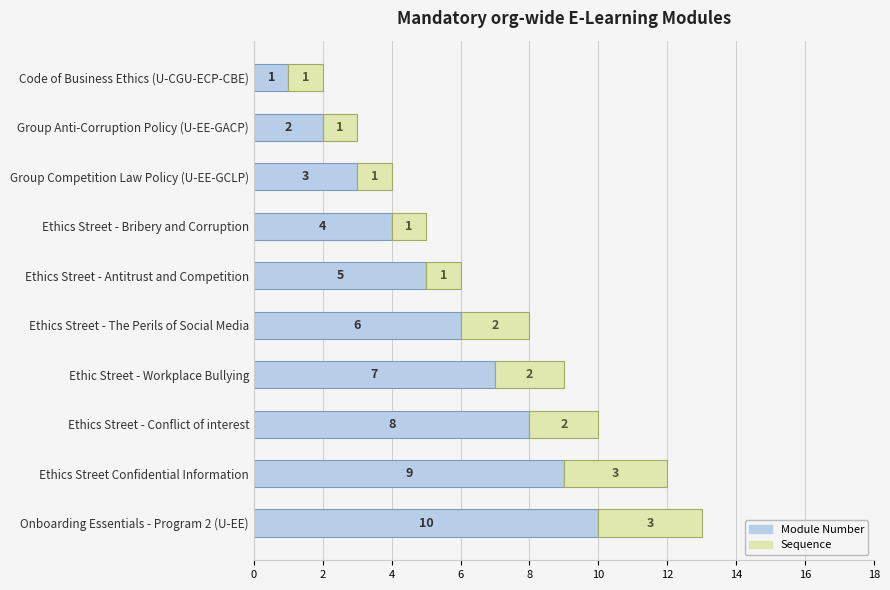

At which label is Module Number closest to 5?

Ethics Street - Antitrust and Competition